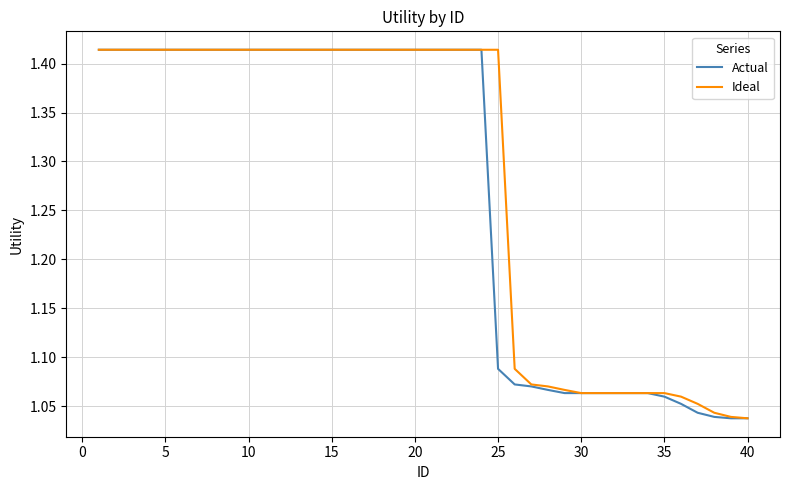

What are all the series names shown in the legend?

Actual, Ideal